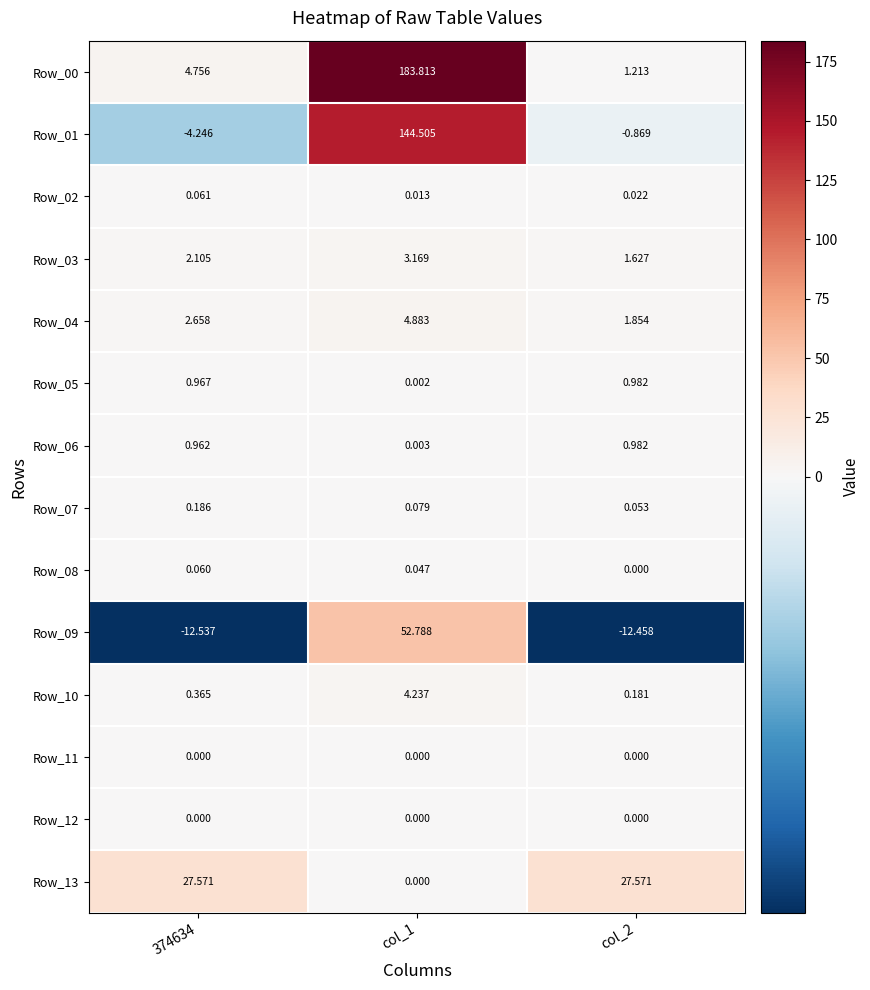

Is the value of Row_09 at col_2 greater than the value of Row_00 at col_2?

No